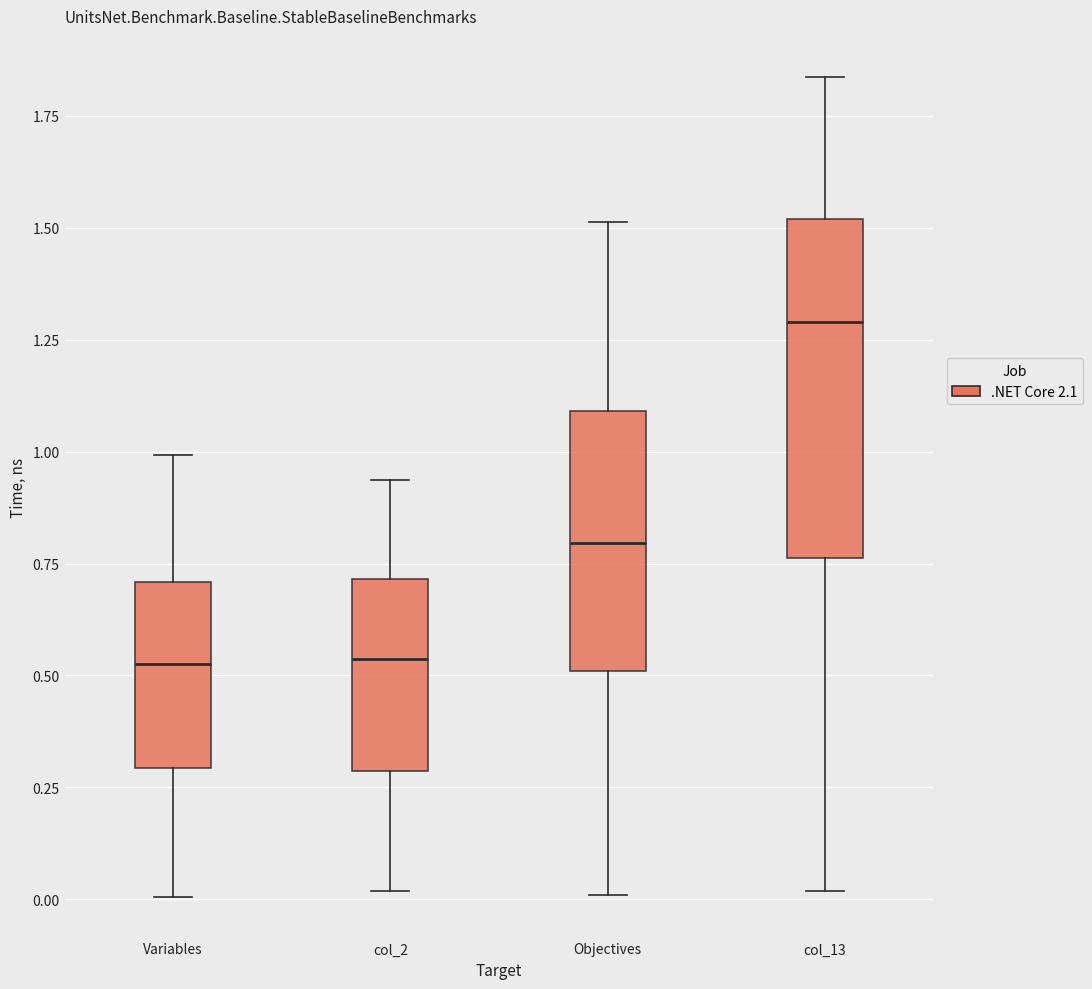

Where does the median line of the box for Variables sit on the y-axis? The values are not printed on the chart, so give them approximately, as read against the axis.

0.50